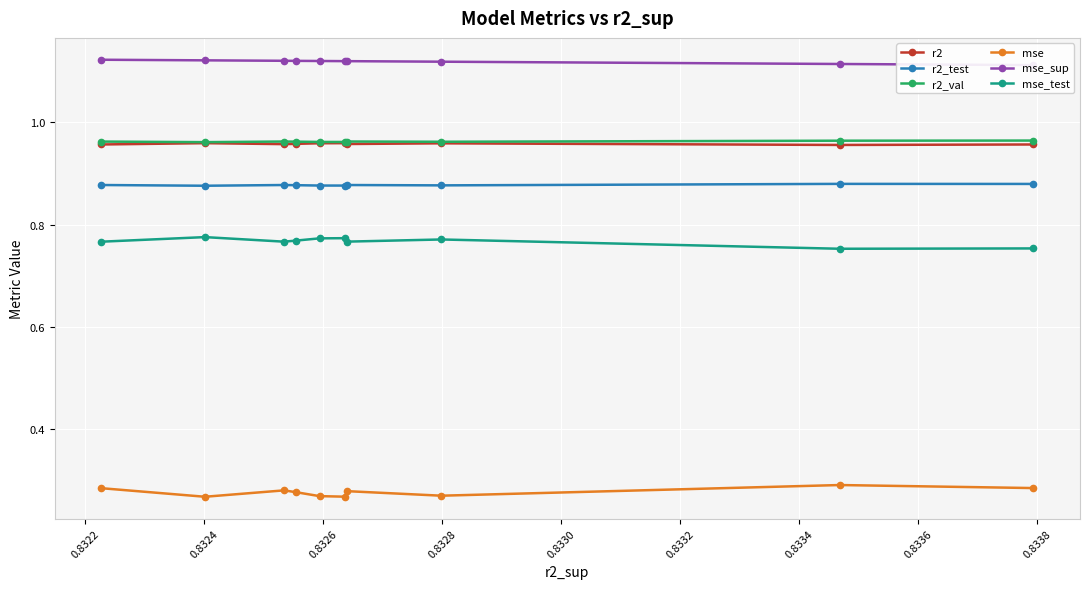

Which series changed the most between 0.8330 and 0.8332?

mse